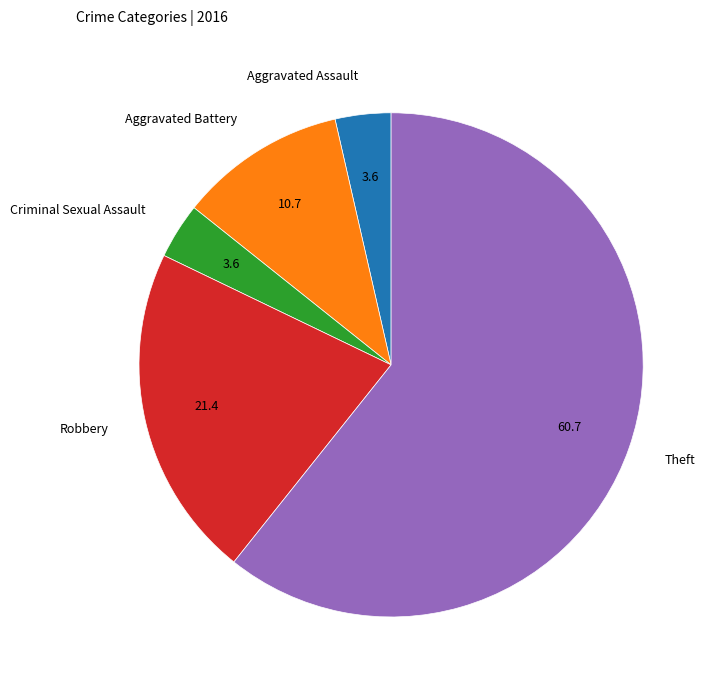

Which category has the biggest portion of the pie?

Theft